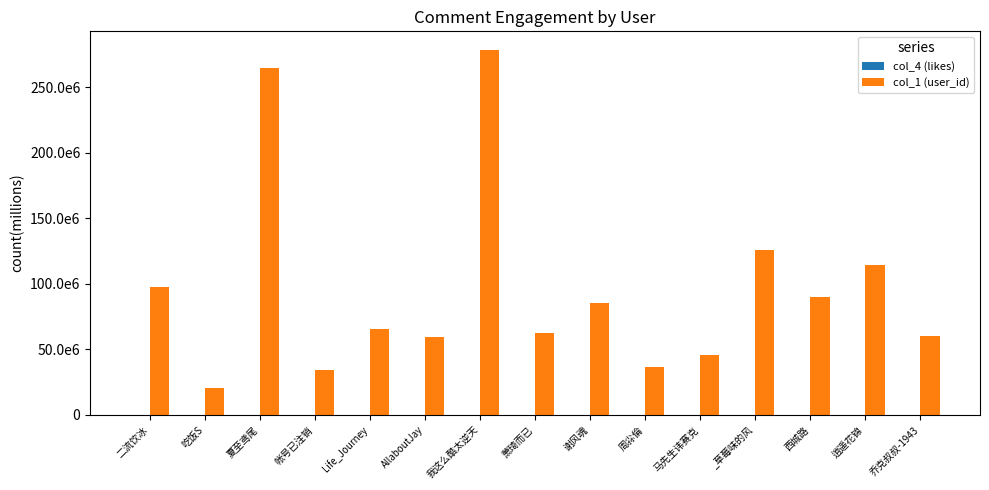

Where does the col_4 (likes) series first go above 8770?

二流饮冰